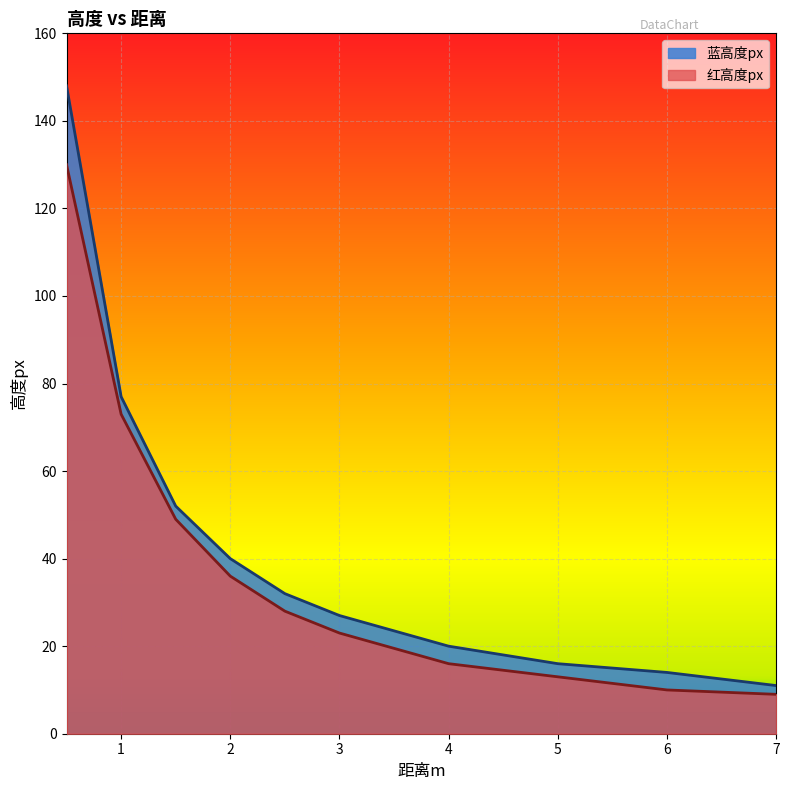

Count the number of data series in this chart.

2